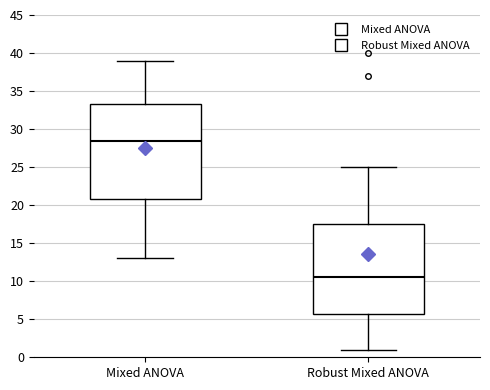

Where does the median line of the box for Mixed ANOVA sit on the y-axis? The values are not printed on the chart, so give them approximately, as read against the axis.

28.5